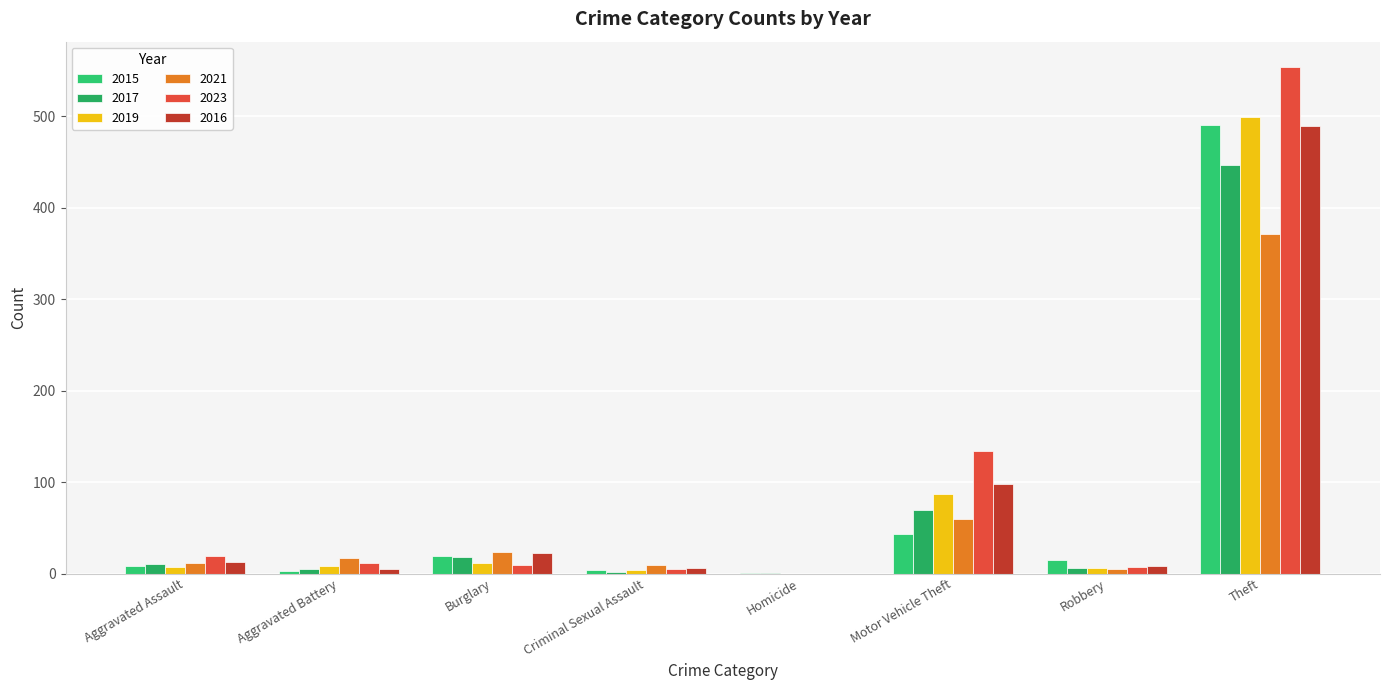

What is the difference between the maximum and second lowest values in the 2023 series?

549